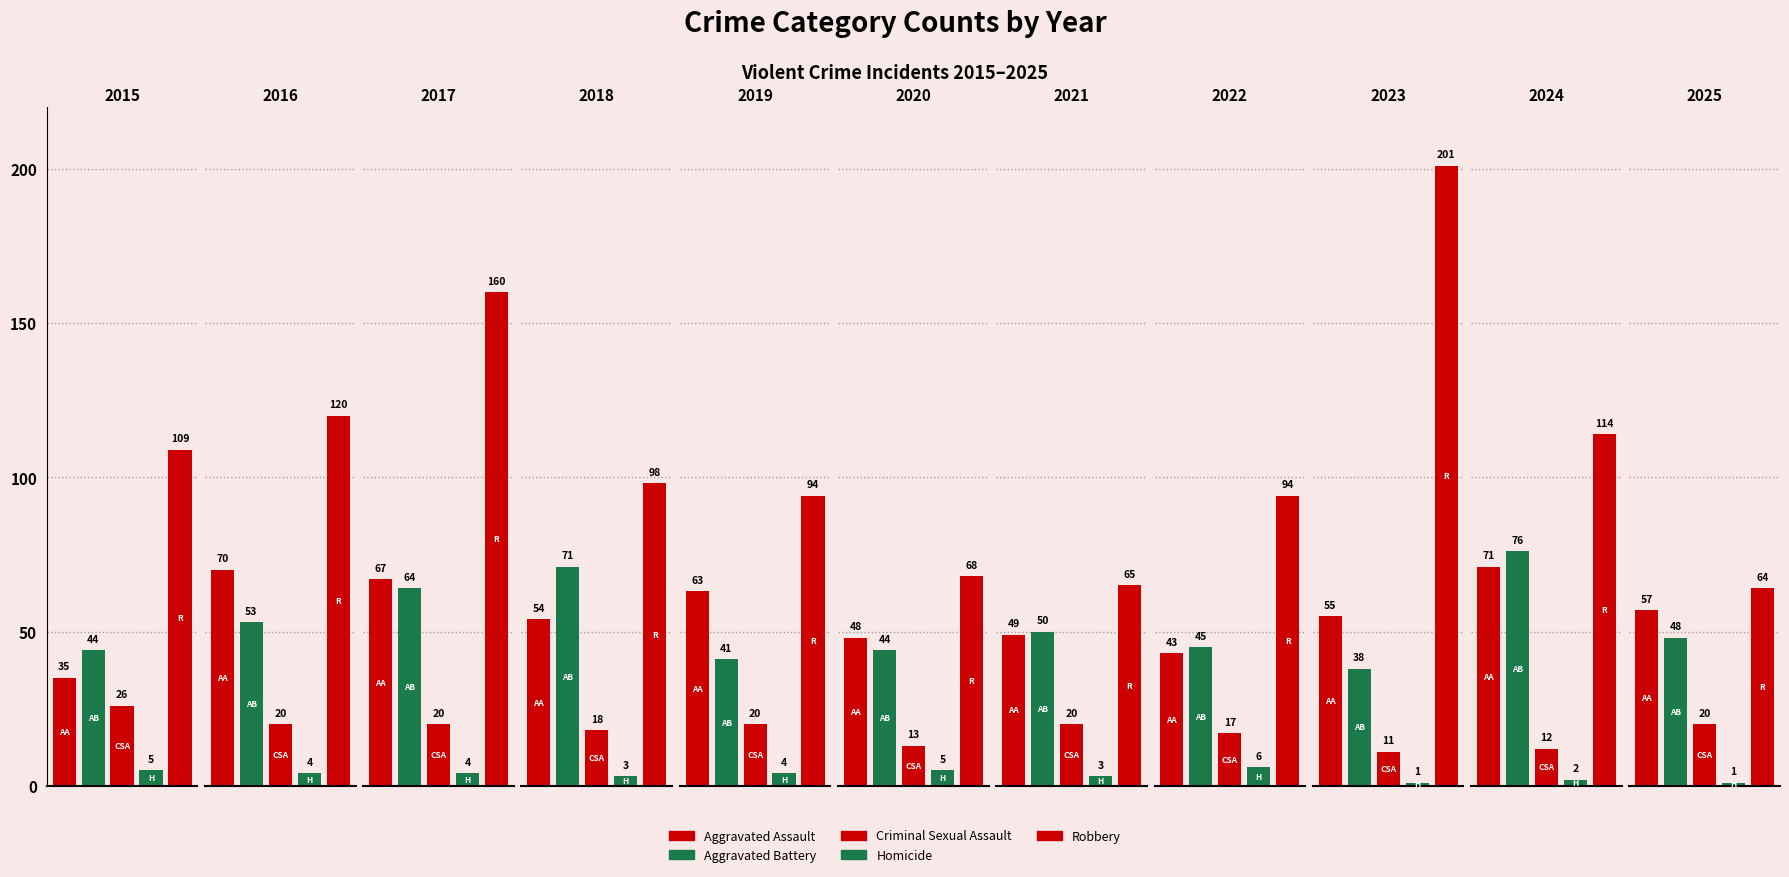

How many groups of bars are there?

11